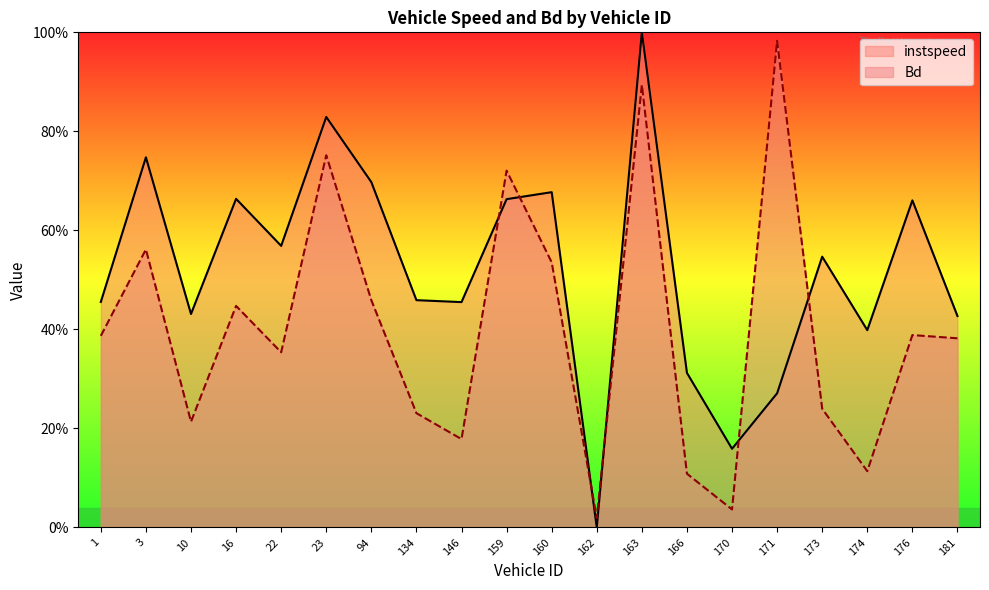

The instspeed series shows 0.5 at 146.0. True or false?

True